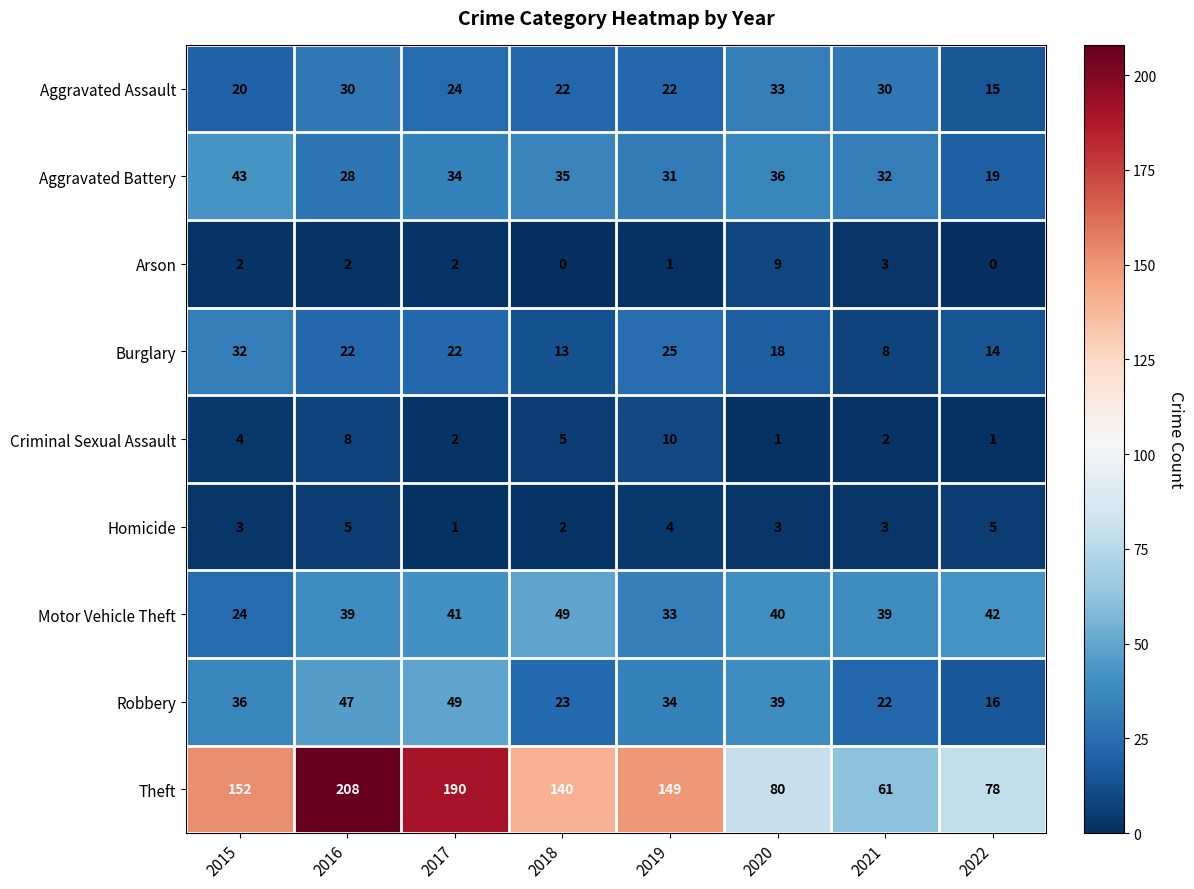

Which series has the widest spread of values?

Theft